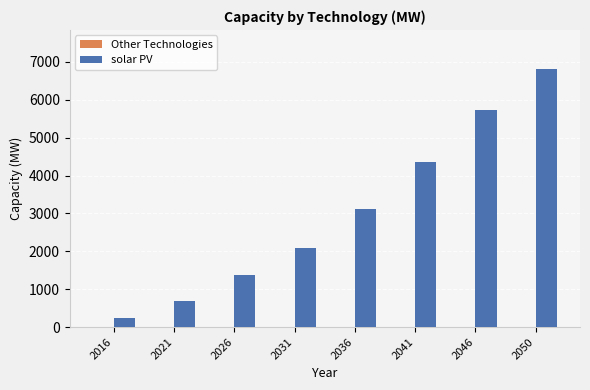

What is the change in value from 2016 to 2050?

+6593.3